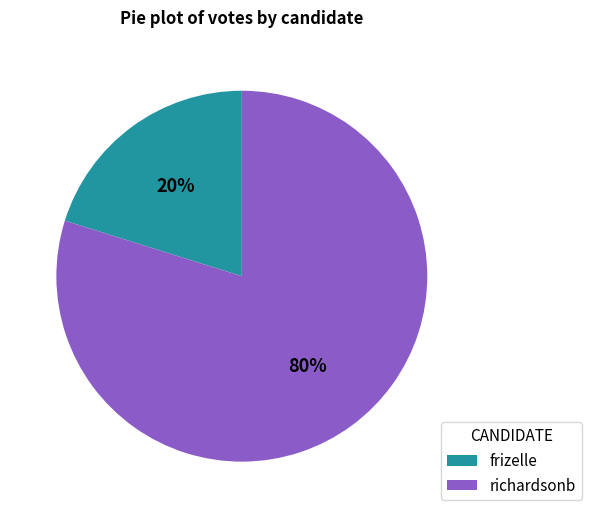

Which slice is the largest?

richardsonb